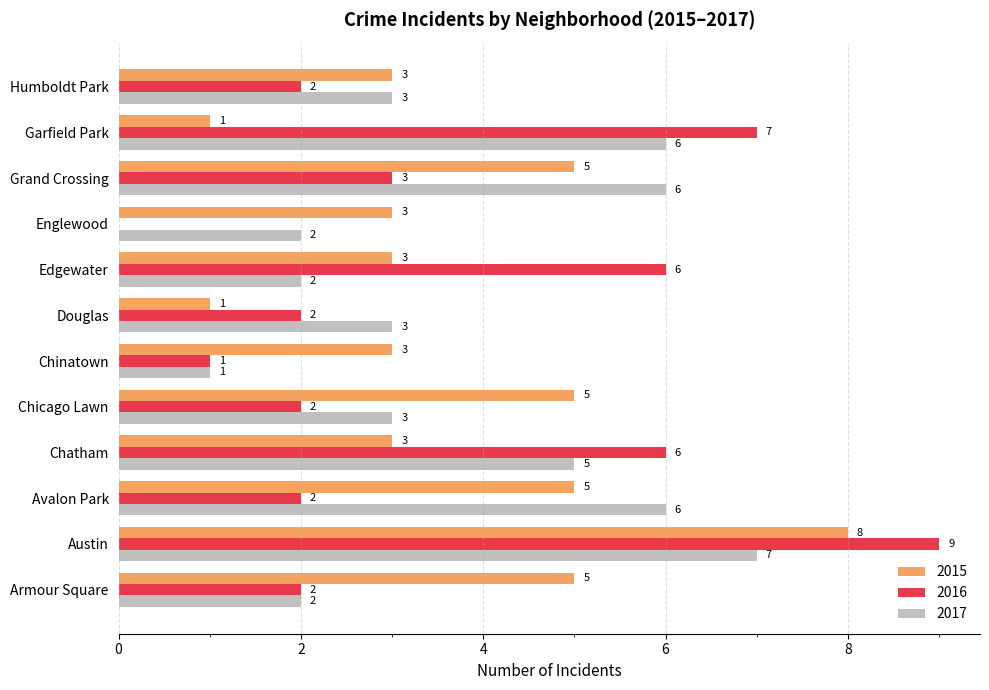

What is the sum of the 2016 values at Garfield Park and Chinatown?

8